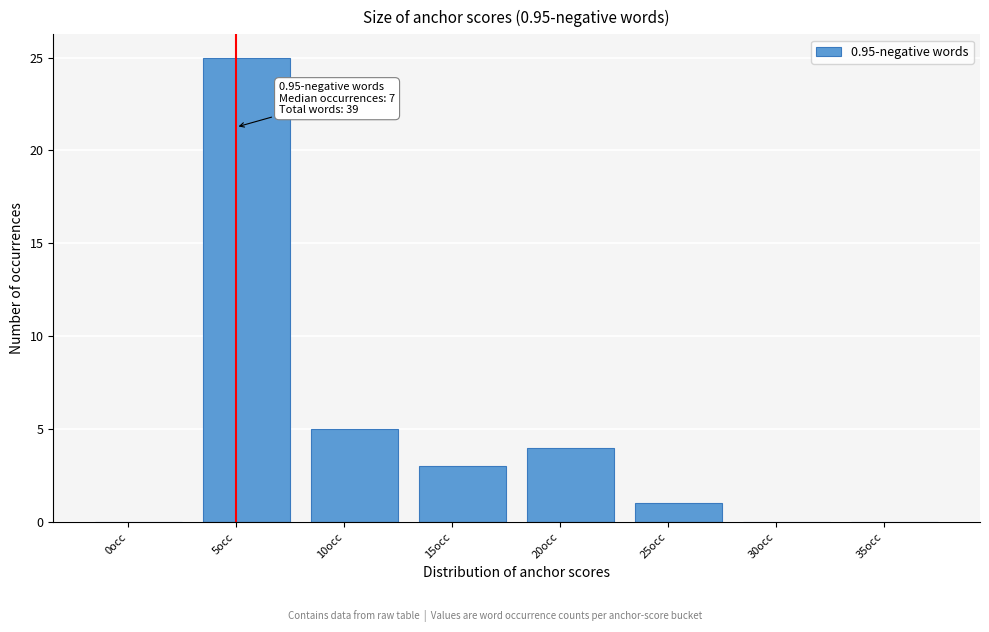

Reading right to left, extract all data points from this chart.

35occ=0	30occ=0	25occ=1	20occ=4	15occ=3	10occ=5	5occ=25	0occ=0